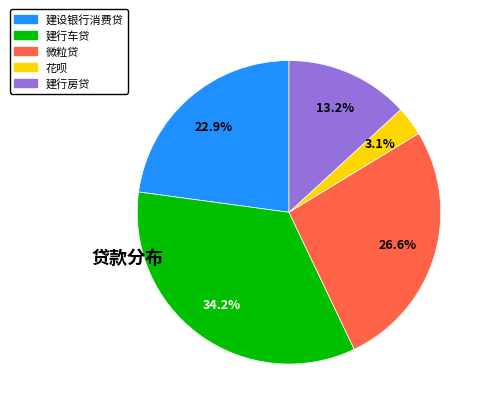

What is the largest slice in the pie chart?

建行车贷